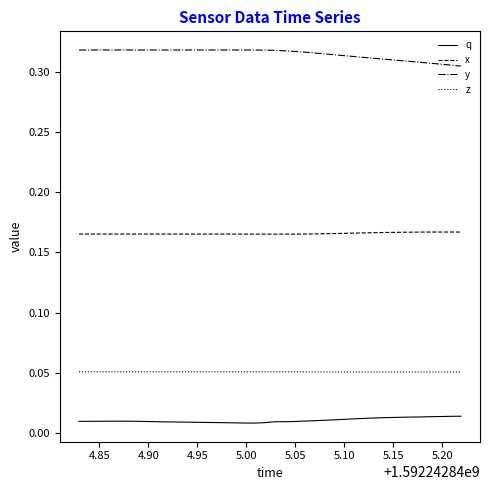

True or false: z and x intersect in this chart.

False